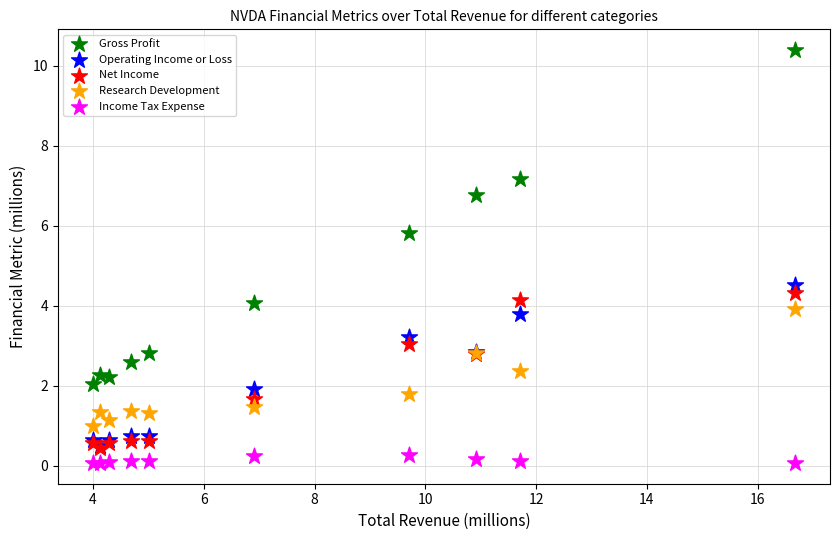

In the Gross Profit series, what Y value is closest to 6?

5.8